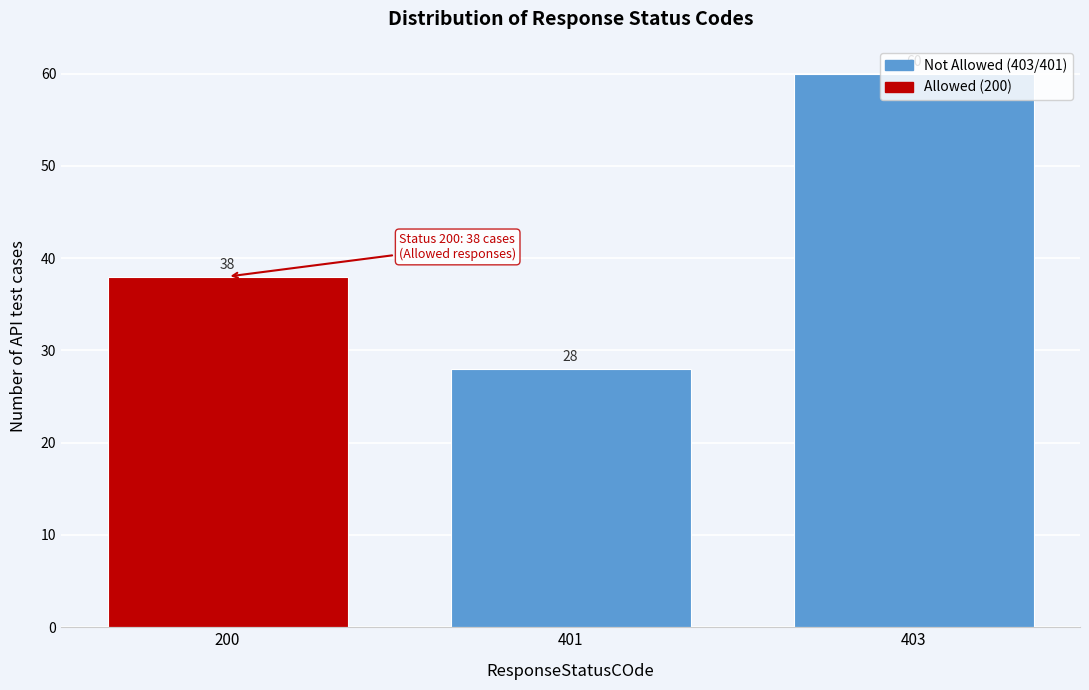

Is it true that the value at 401 is 28?

True